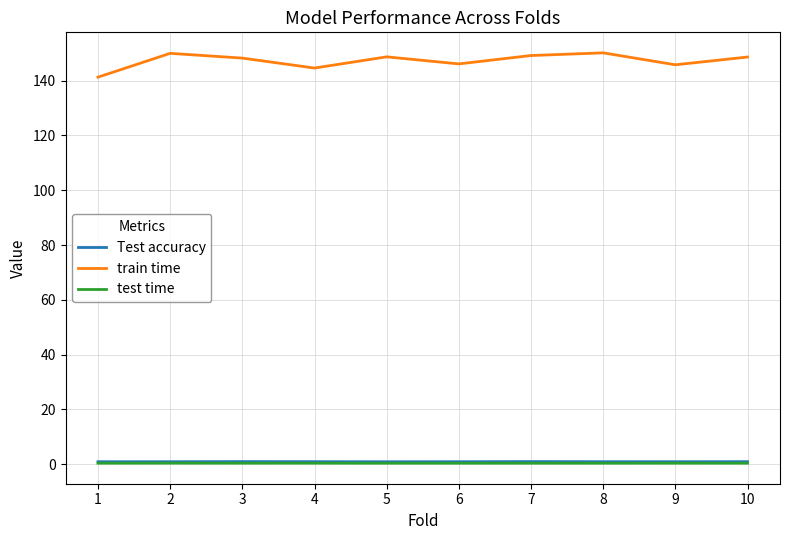

Is the value of train time at 5 greater than the value of test time at 7?

Yes